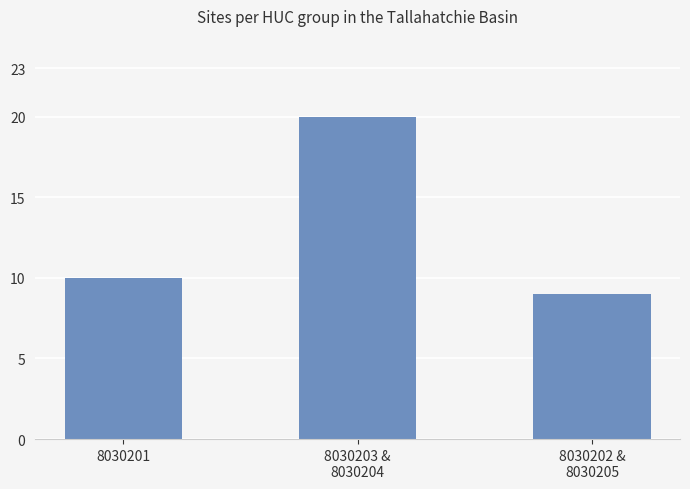

What is the greatest value displayed?

20